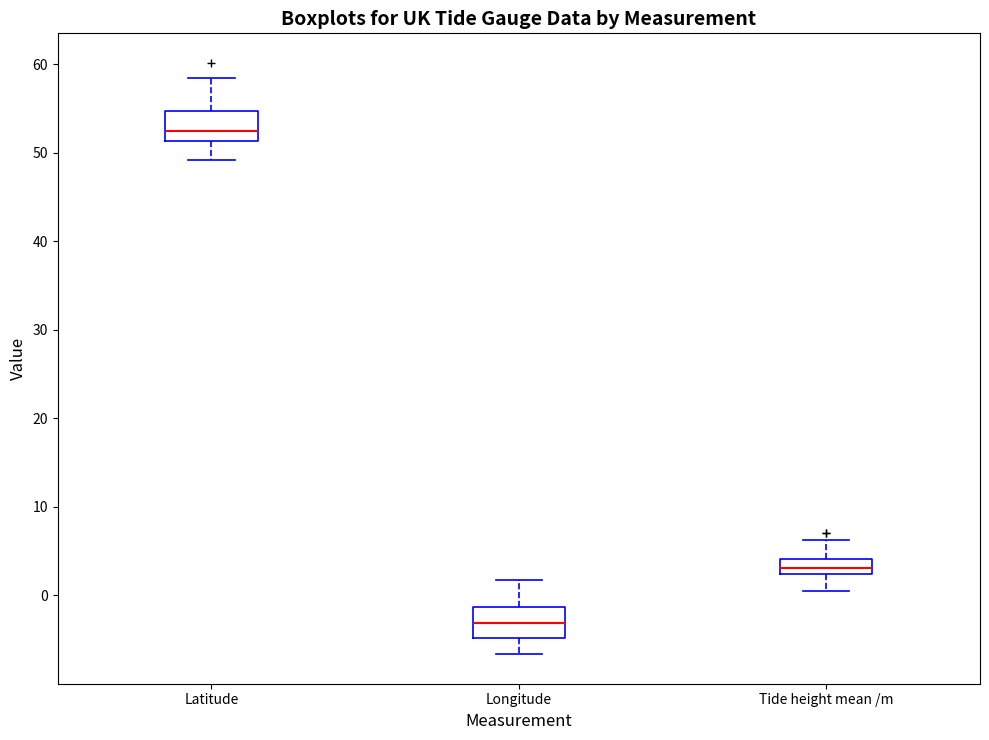

Where is the upper edge of the box for Tide height mean /m on the y-axis? The values are not printed on the chart, so give them approximately, as read against the axis.

4